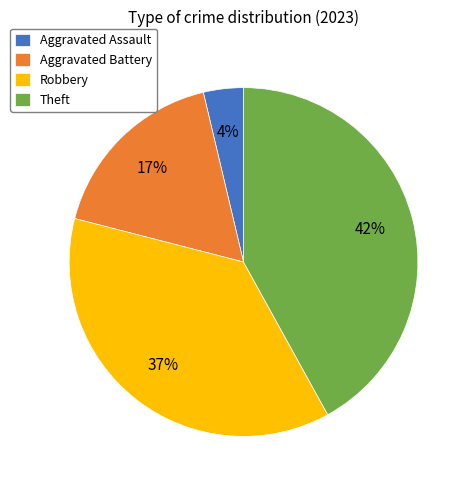

To the nearest percent, what is the difference between the largest and smallest slice percentages?

38%